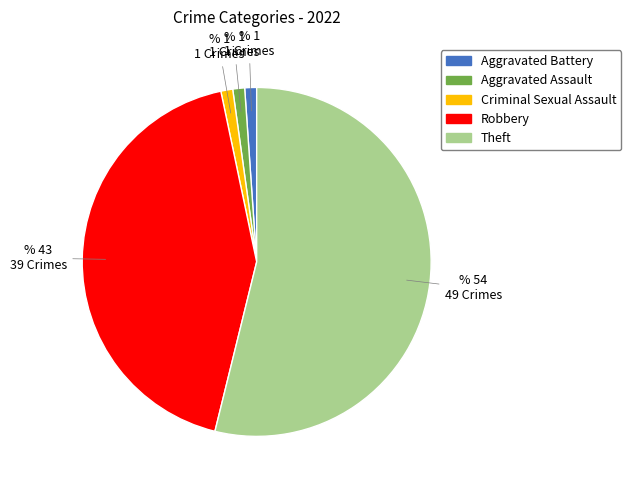

Is it true that Robbery is 43% of the pie?

True